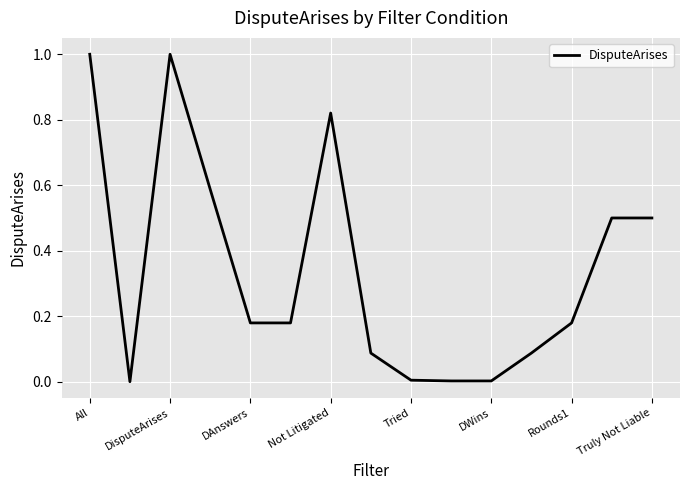

What is the difference between the maximum and minimum values?

1.0